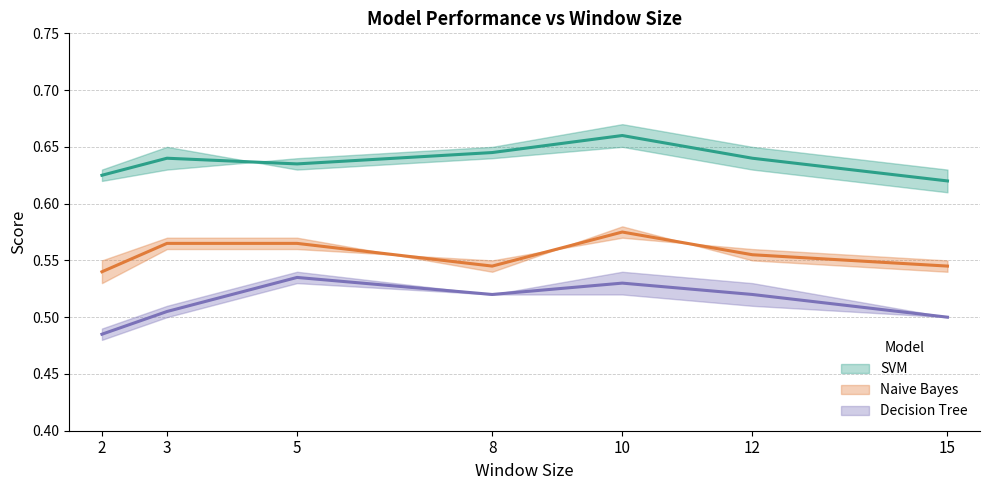

True or false: Naive Bayes Precision and Decision Tree Precision cross at least once.

False